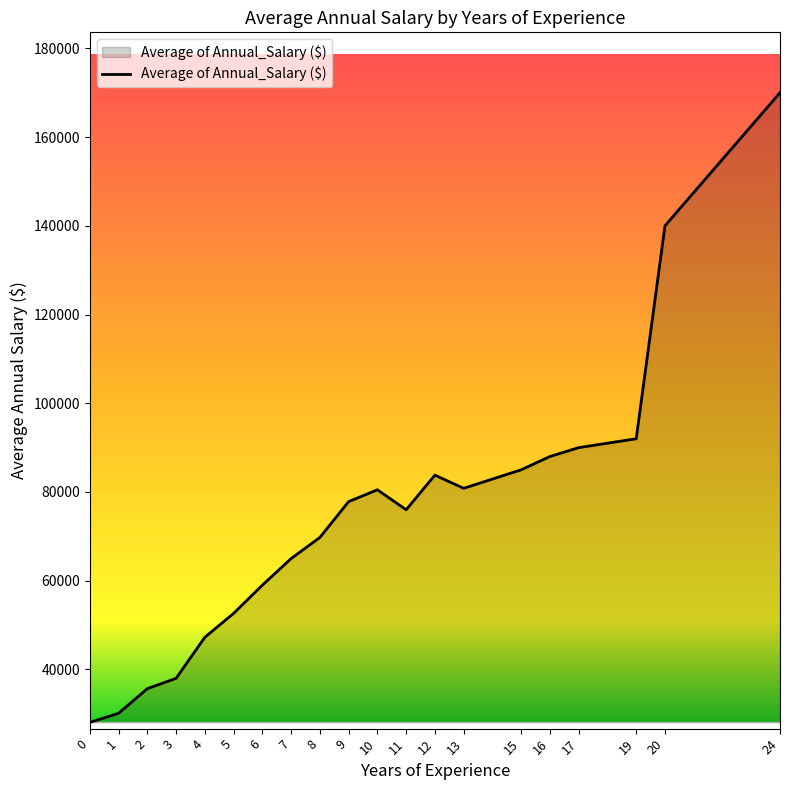

At which category does the data reach its first local peak?

10